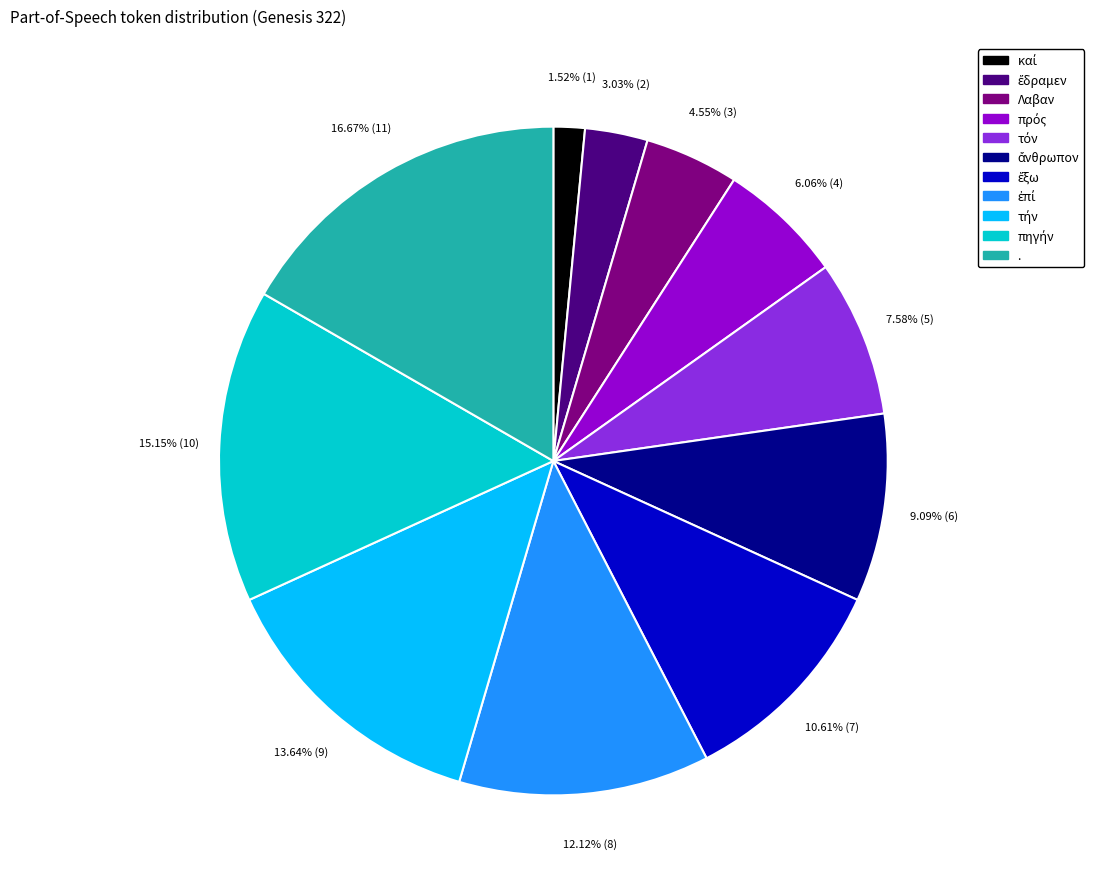

Which category has the biggest portion of the pie?

.